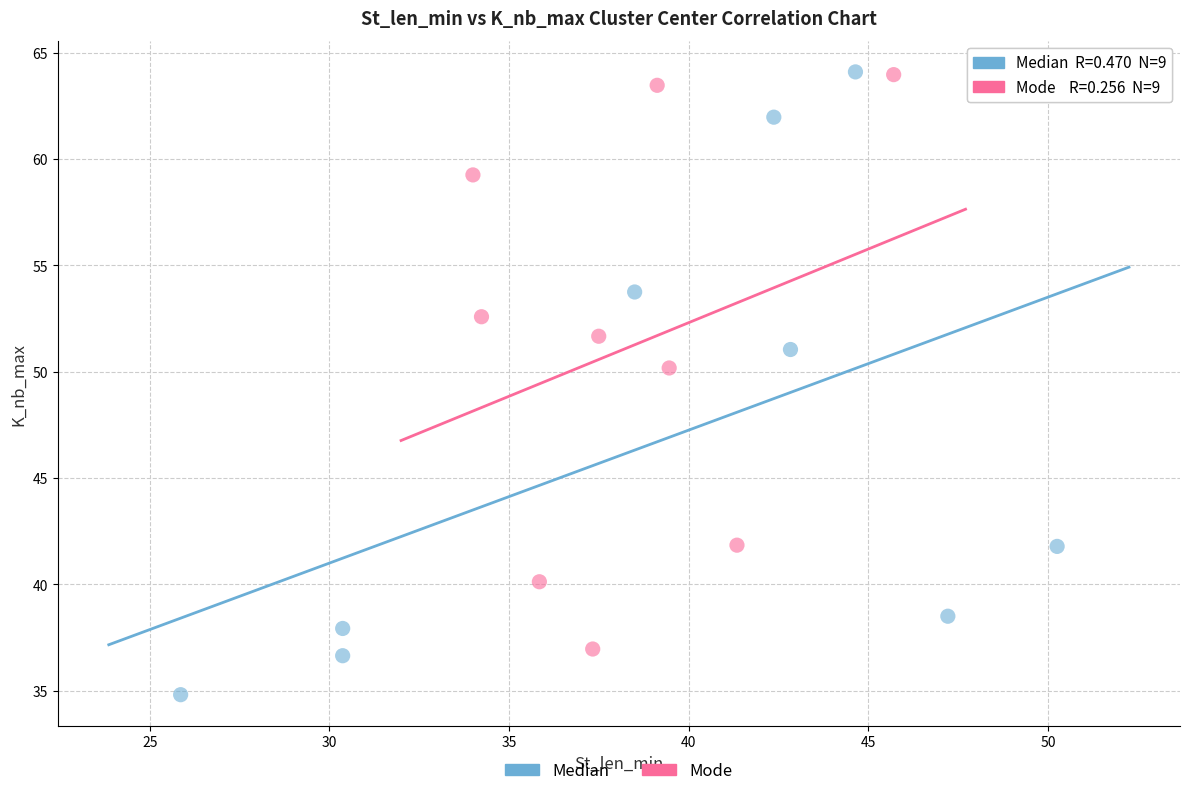

Which series contains the lowest Y value?

Median